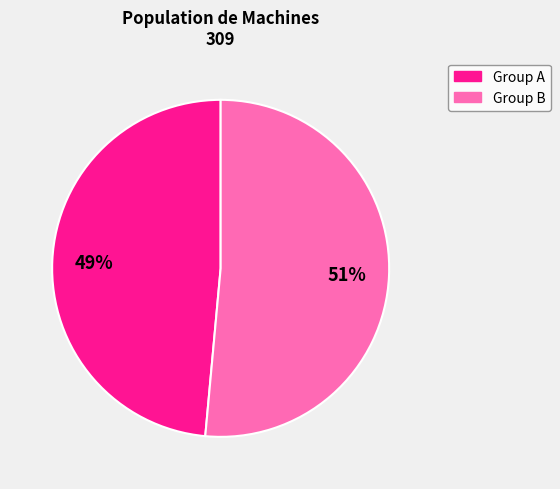

Which slice is the smallest?

Group A